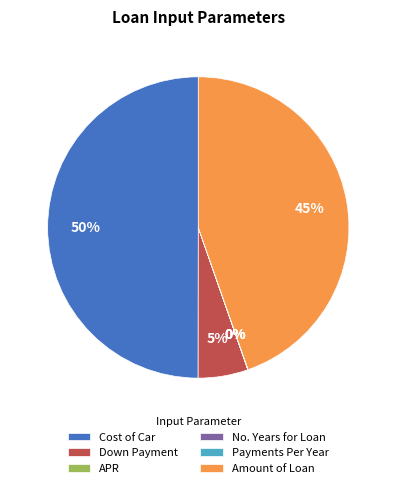

The Down Payment slice represents 1% of the pie. True or false?

False